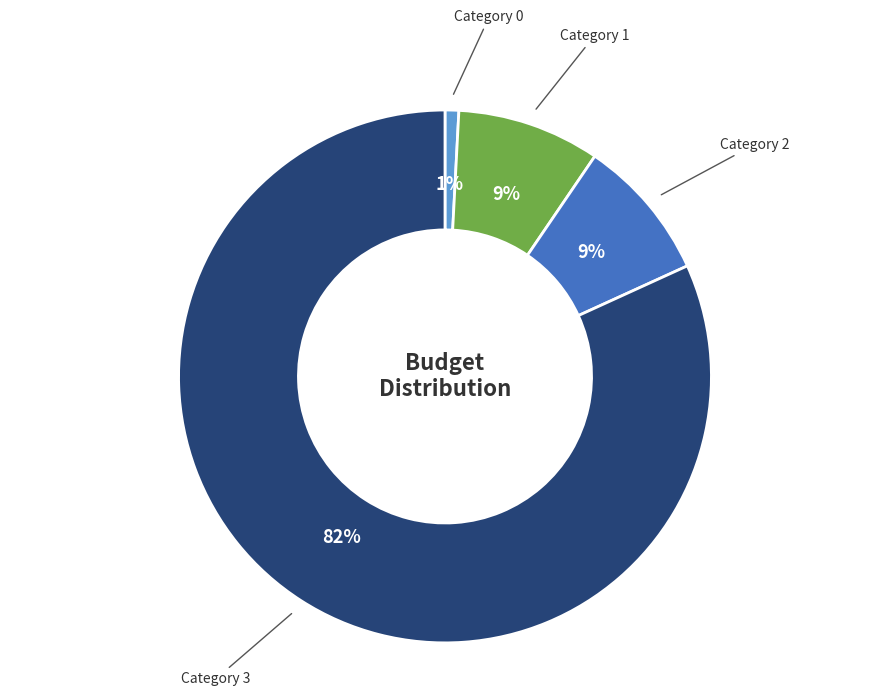

Count the number of slices in the pie.

4